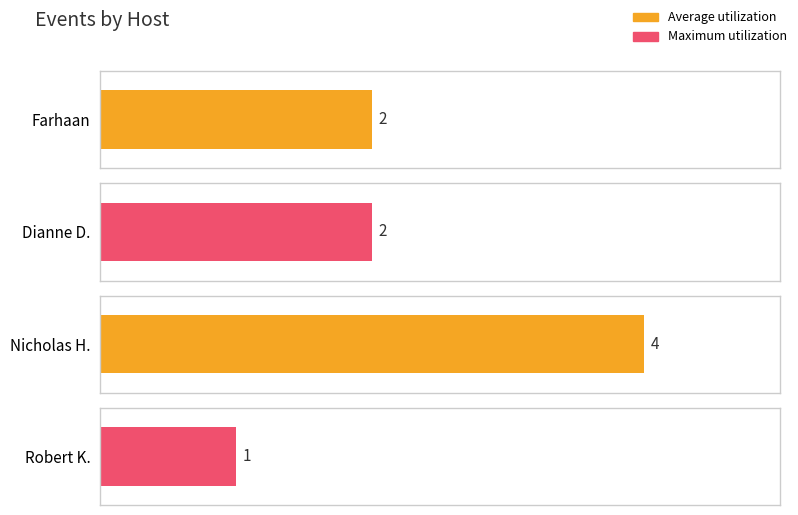

Is it true that Maximum utilization equals 12 at Dianne D.?

False